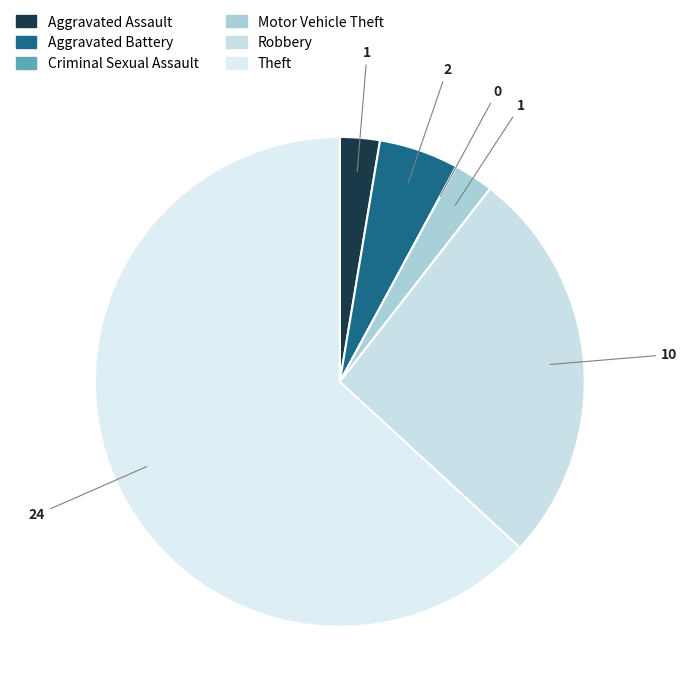

To the nearest percent, what percentage of the pie is Robbery?

26%